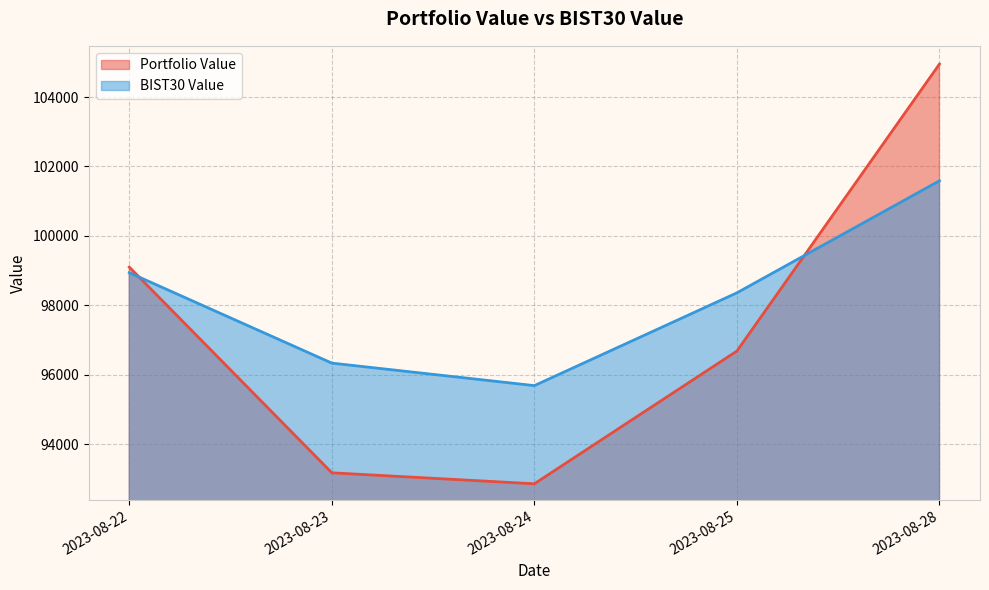

Which series ends up on top after the final intersection of BIST30 Value and Portfolio Value?

Portfolio Value